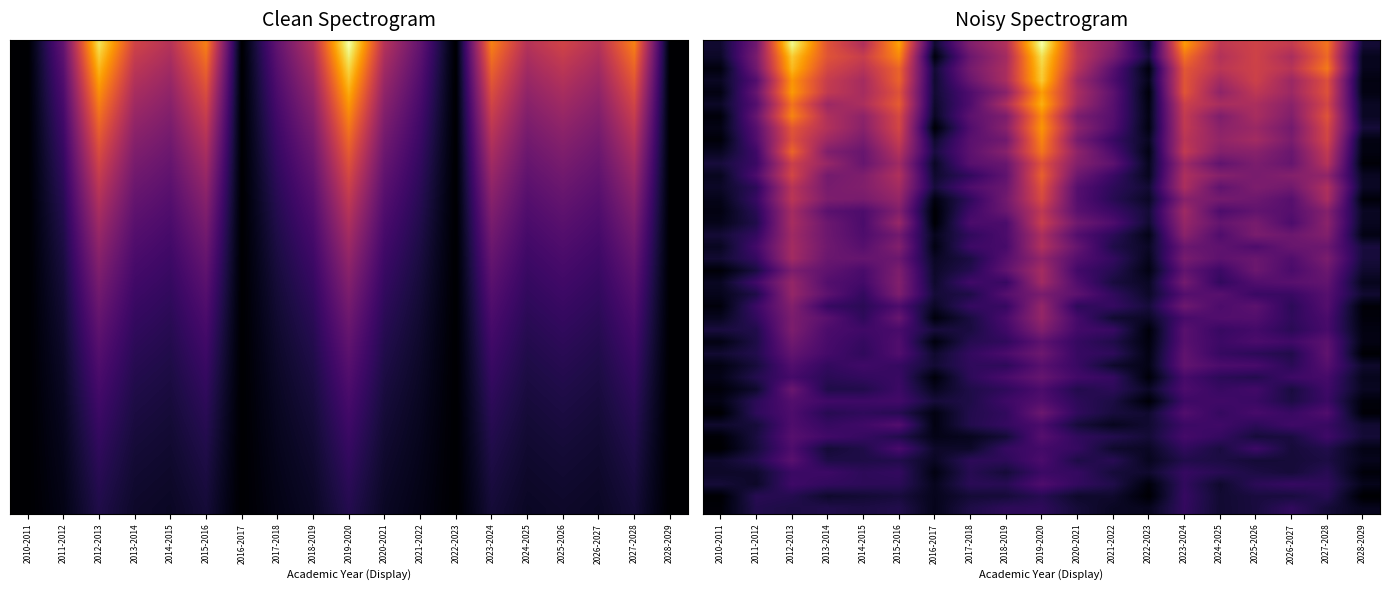

Count the number of data series in this chart.

40